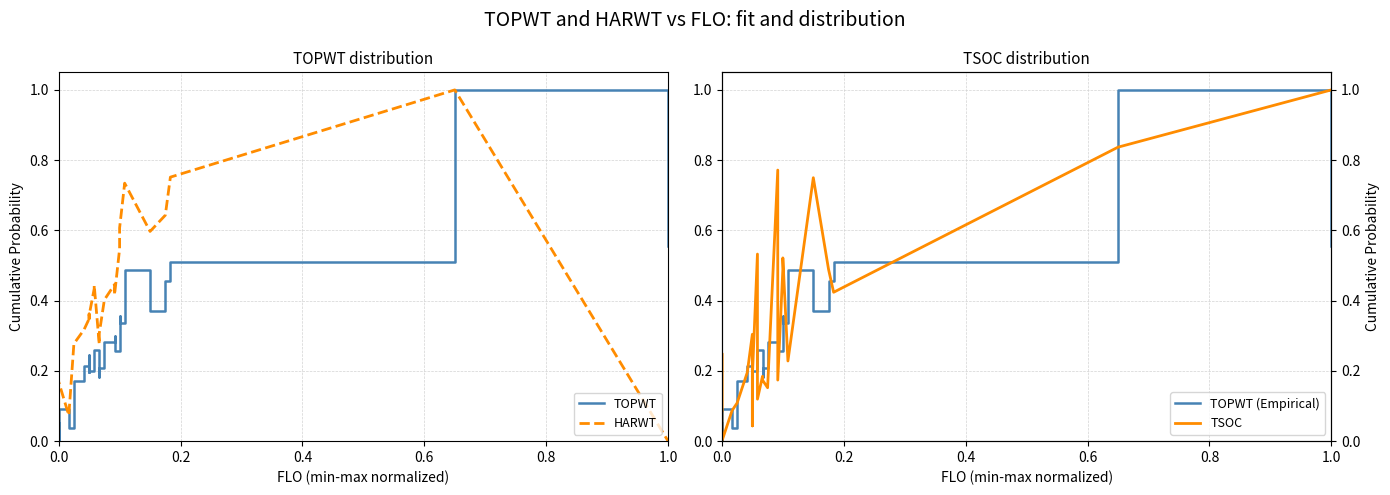

True or false: TOPWT has a value of 0.1 at 8.

False